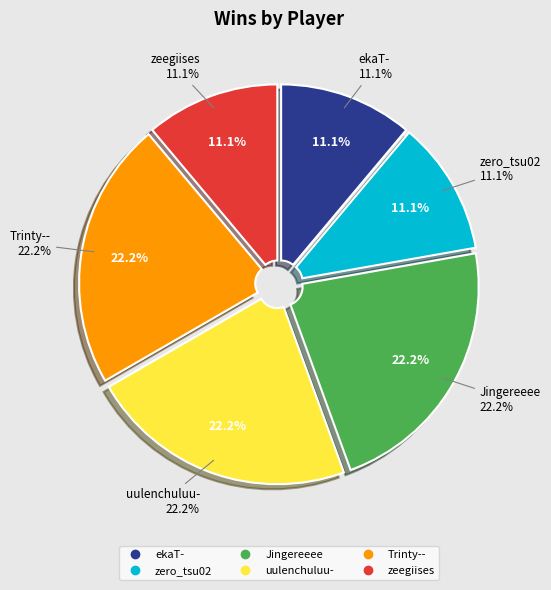

Which slice is the largest?

Jingereeee